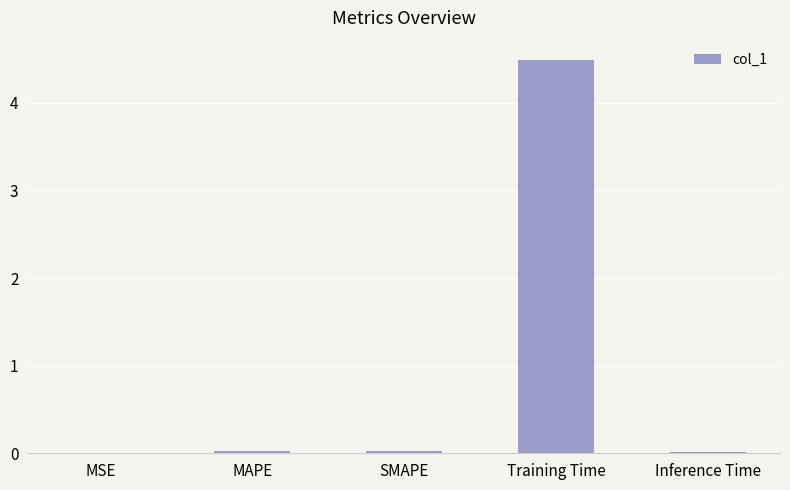

At which category does the chart reach its peak across all series?

Training Time